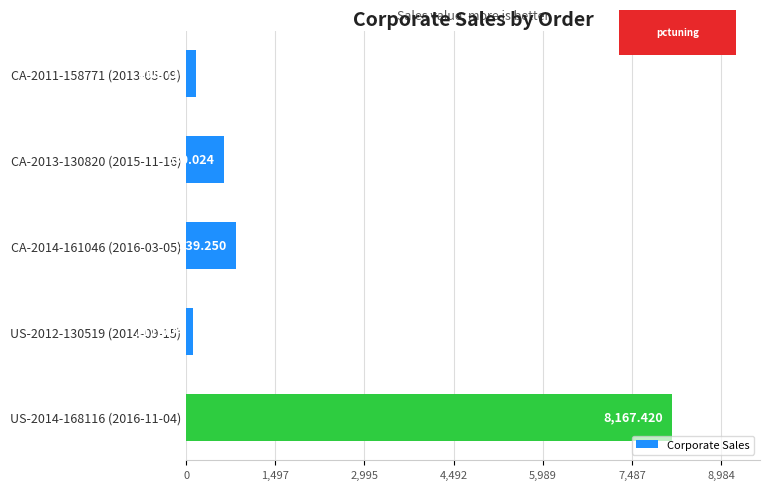

What is the average value?

1981.5